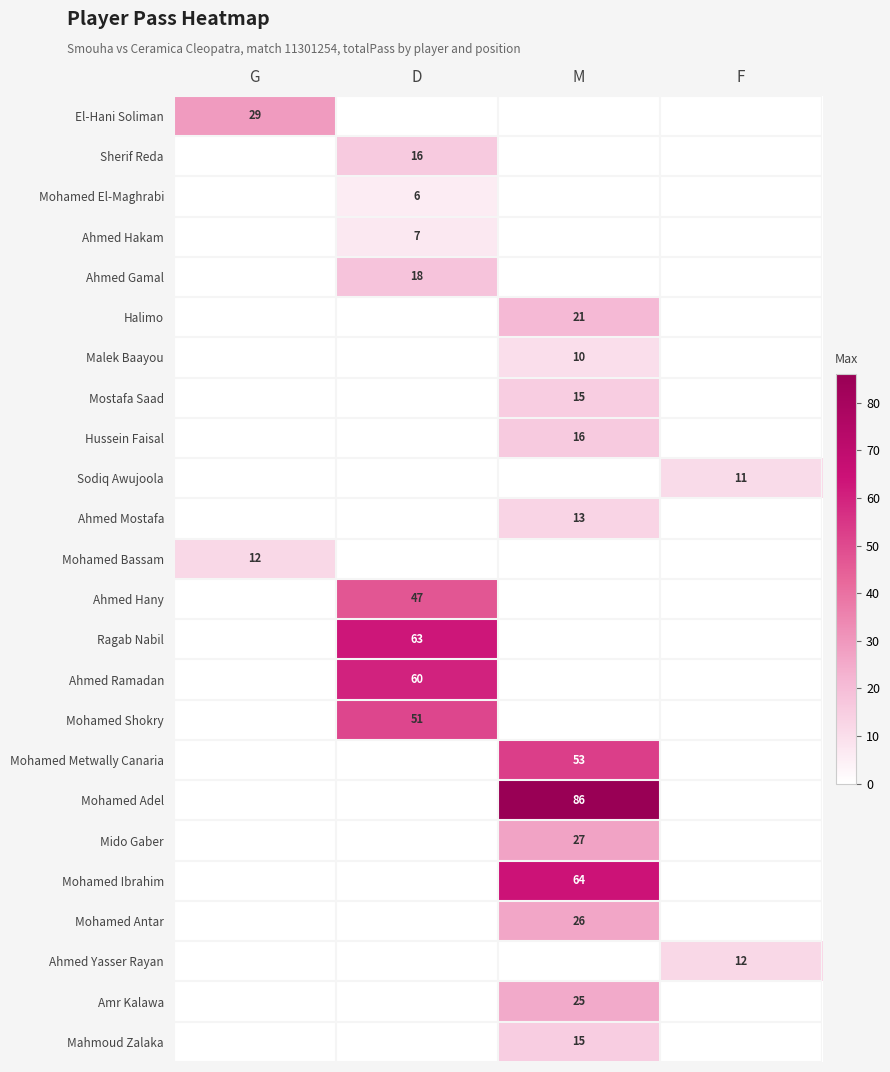

The Ahmed Gamal series shows 30 at D. True or false?

False